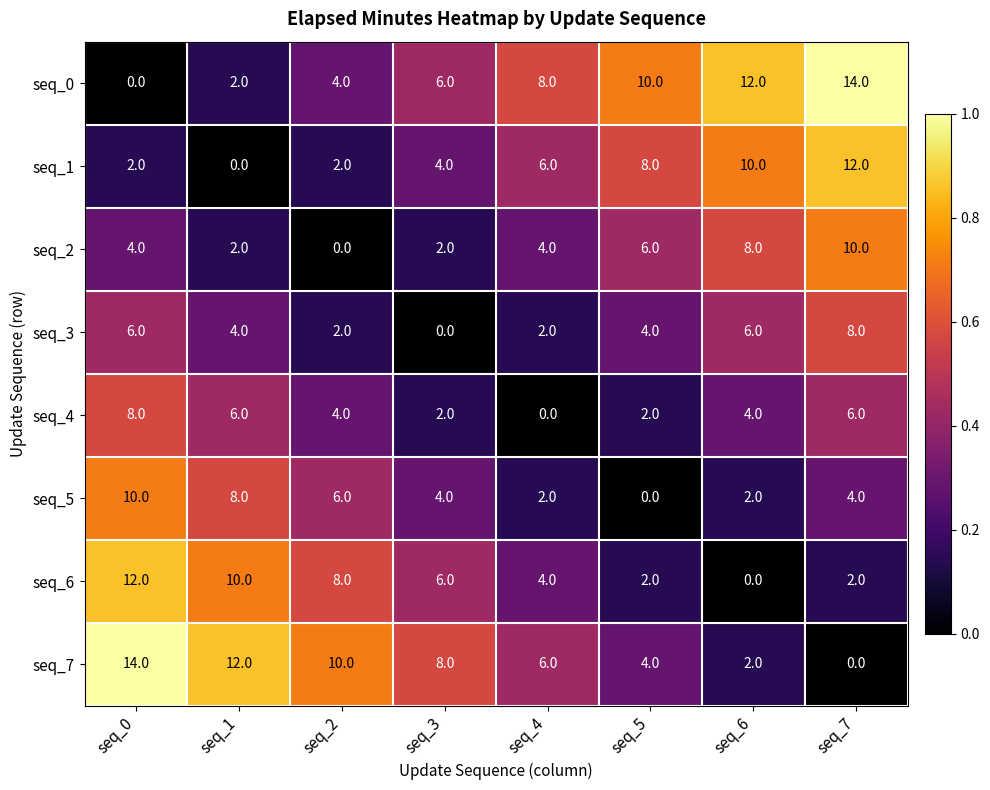

What is the total value across all series at seq_2?

36